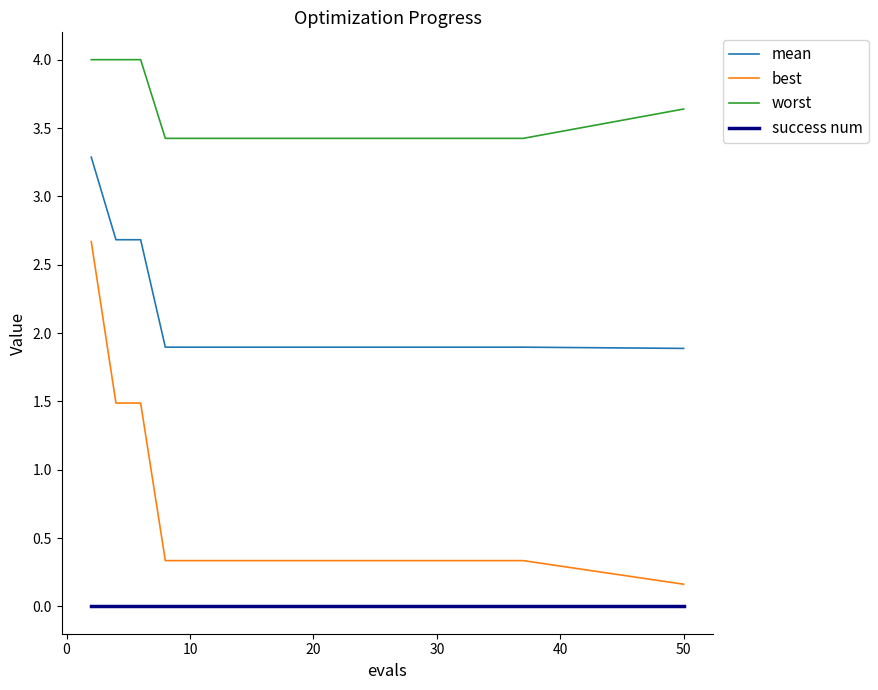

Which series has the largest range (max minus min)?

best